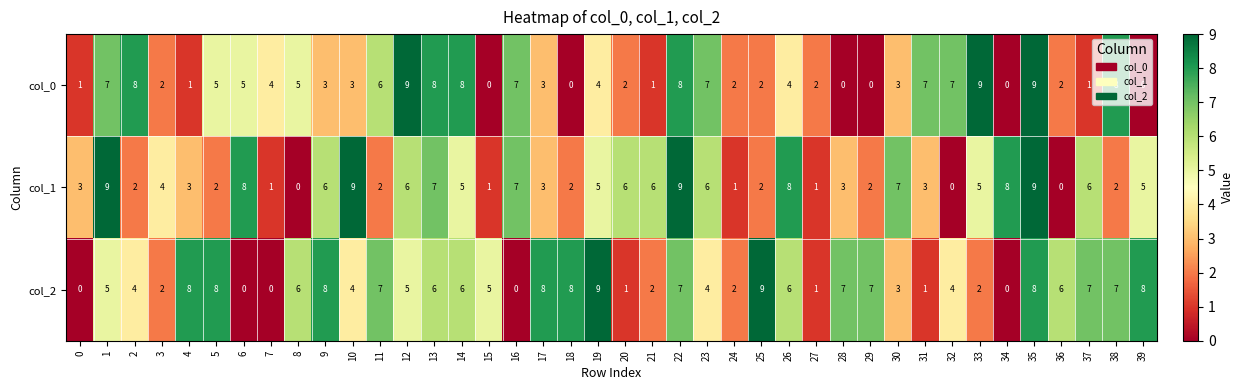

What is the spread (max minus min) of values at 33?

7